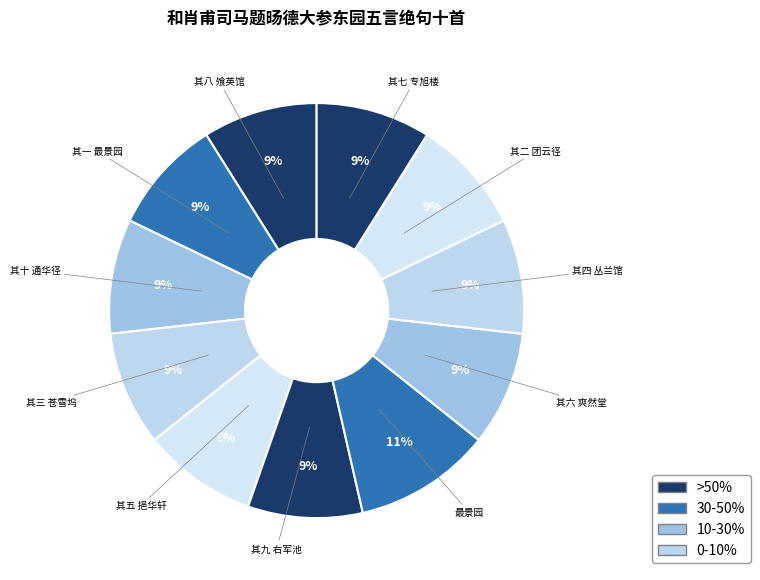

Rank the categories by value from highest to lowest.

最景园, 其十 通华径, 其九 右军池, 其八 飧英馆, 其七 专旭楼, 其六 爽然堂, 其五 挹华轩, 其四 丛兰馆, 其三 苍雪坞, 其二 团云径, 其一 最景园